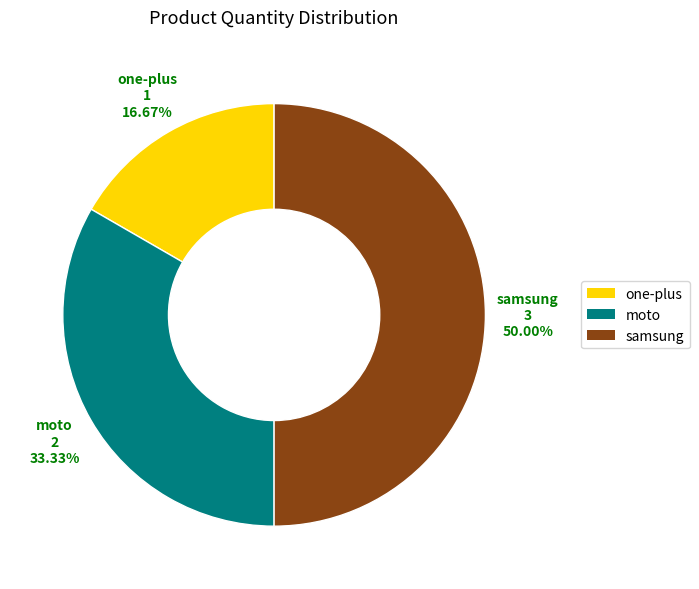

Does one-plus represent more than half of the total?

No